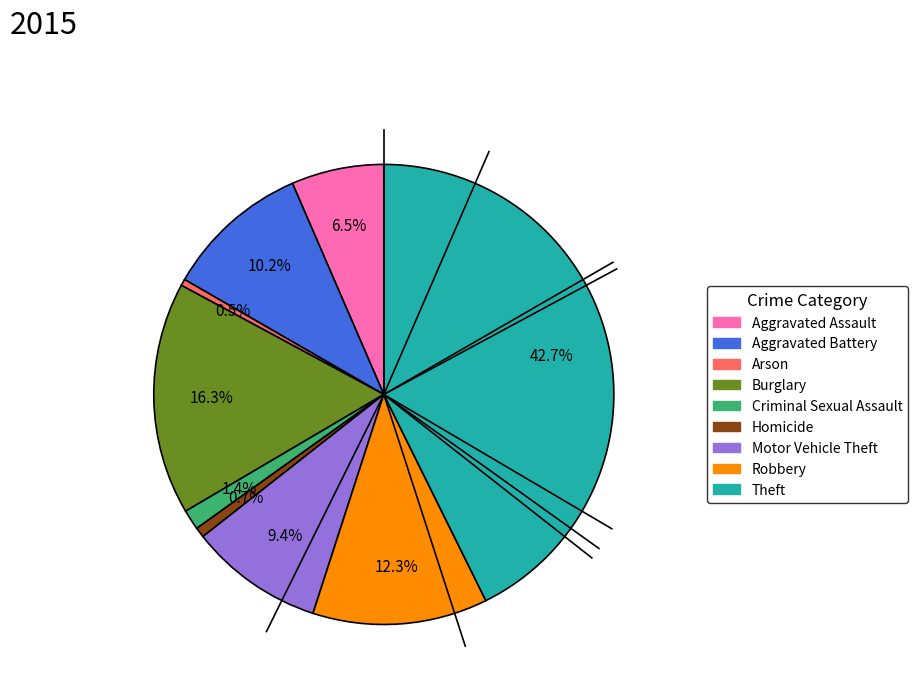

The Theft slice represents 43% of the pie. True or false?

True